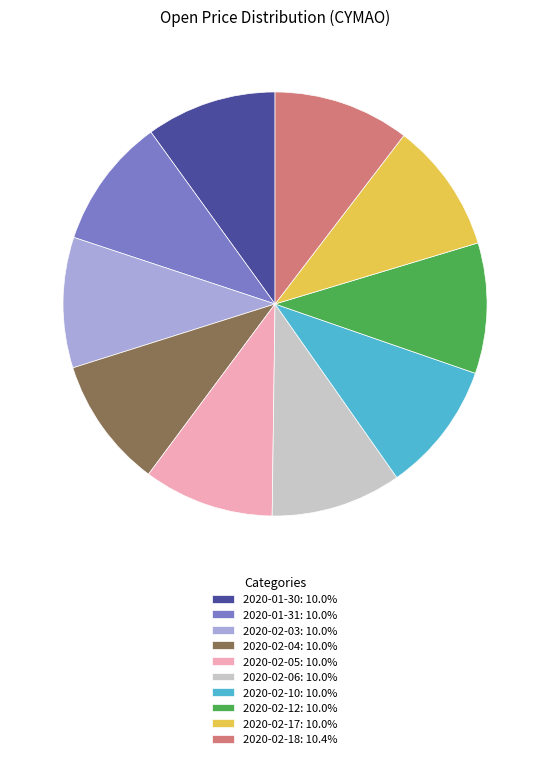

Does 2020-01-31: 10.0% represent more than half of the total?

No